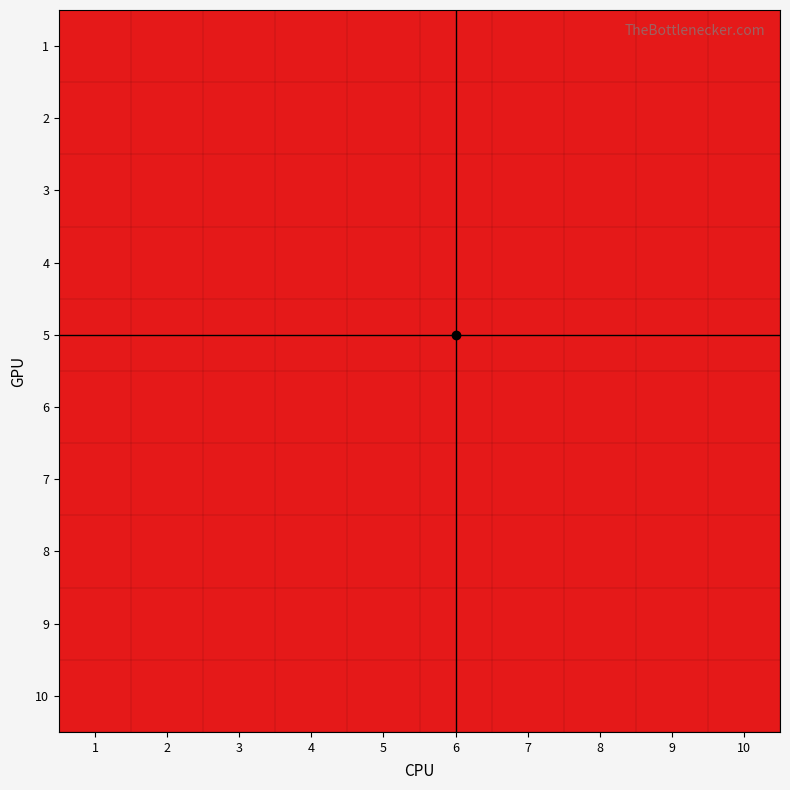

Count the number of data series in this chart.

10